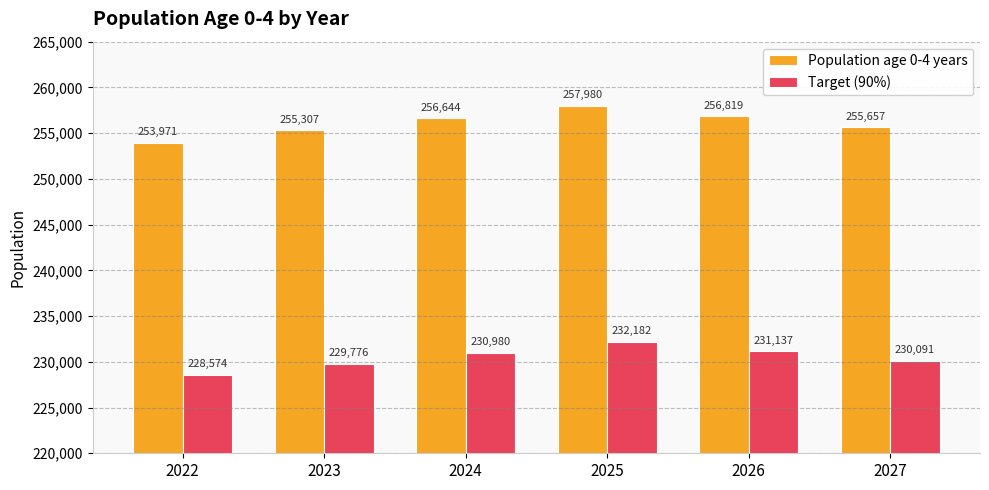

The value of Target (90%) at 2025 is 232182. True or false?

True